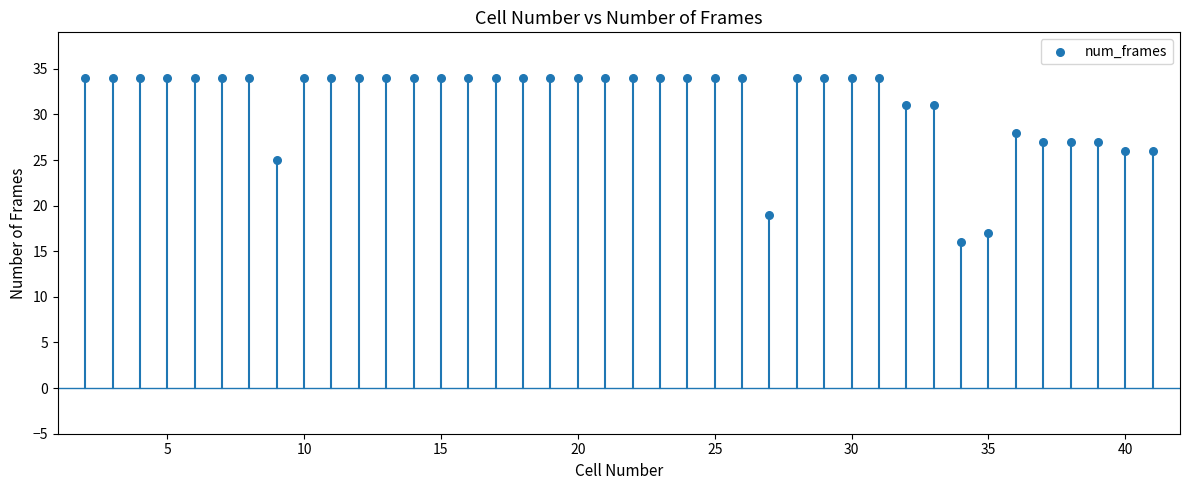

What is the range of Y values (max minus min)?

18